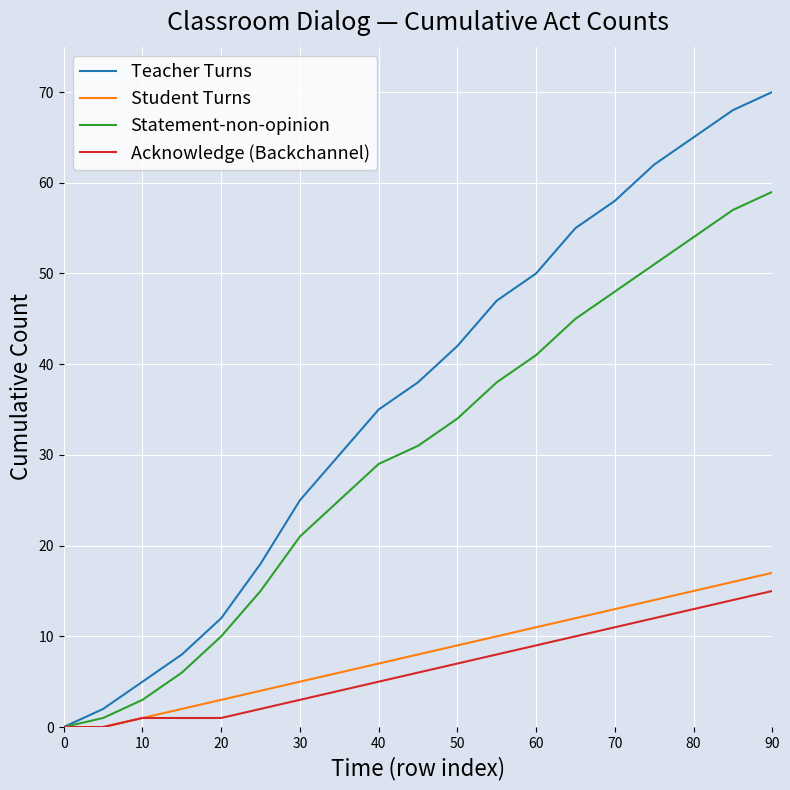

Which series has the largest range (max minus min)?

Teacher Turns